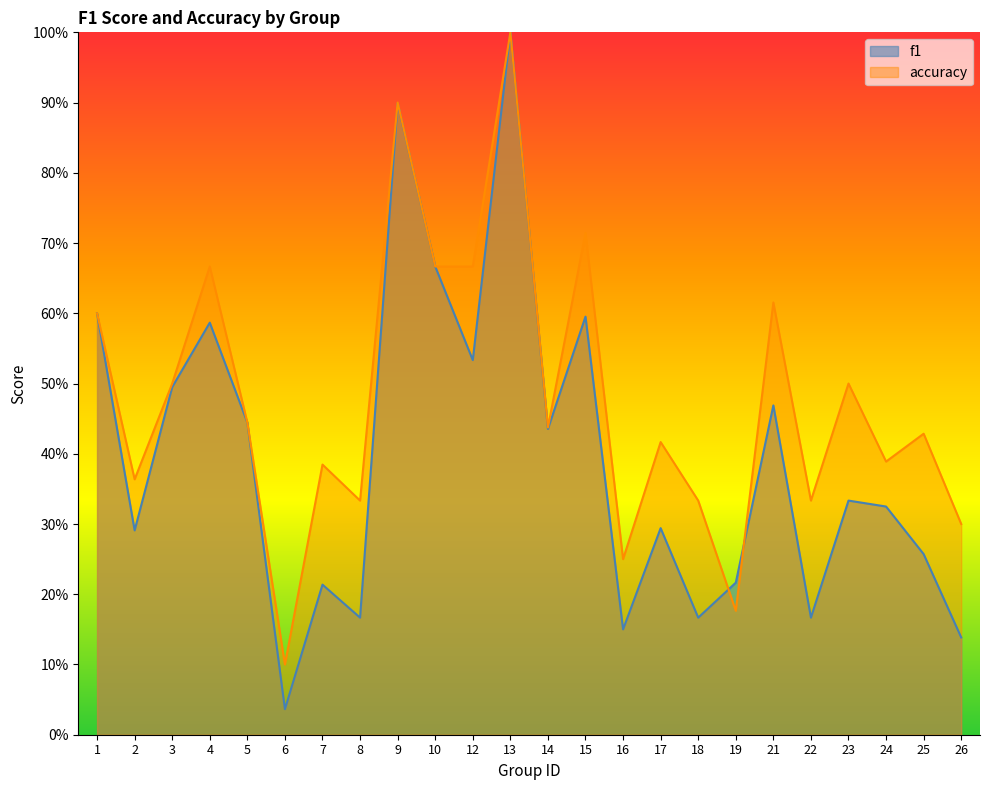

Where is f1 nearest to the value 0?

6